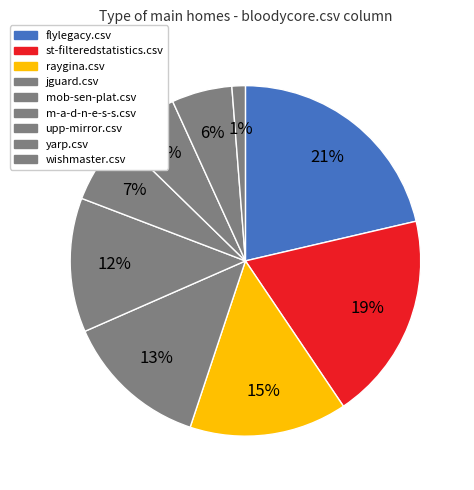

How many segments does this pie chart have?

9